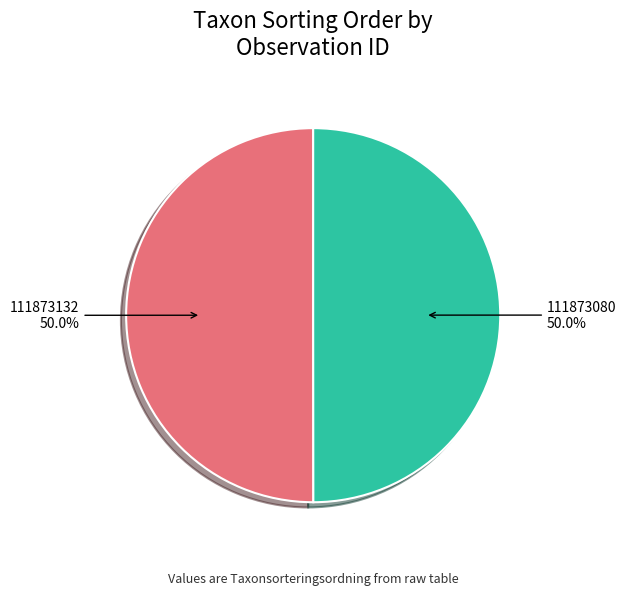

How many segments does this pie chart have?

2